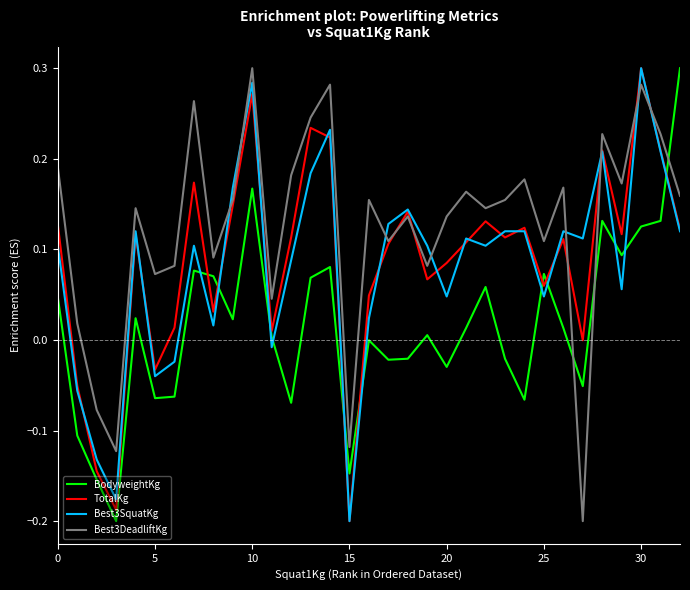

How many negative values does the Best3SquatKg series have?

7